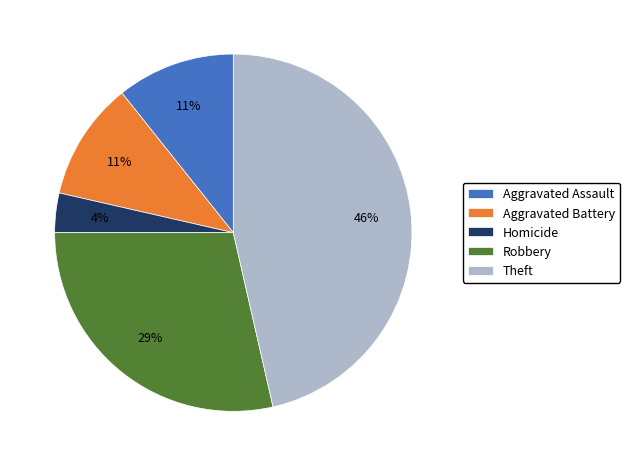

Which category has the smallest portion of the pie?

Homicide